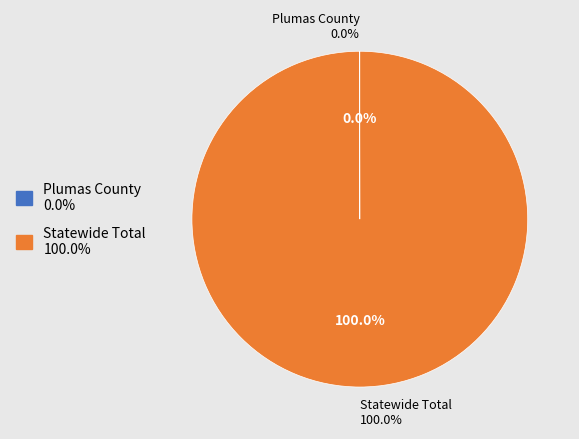

What percentage is NOT represented by Plumas County?

100.0%